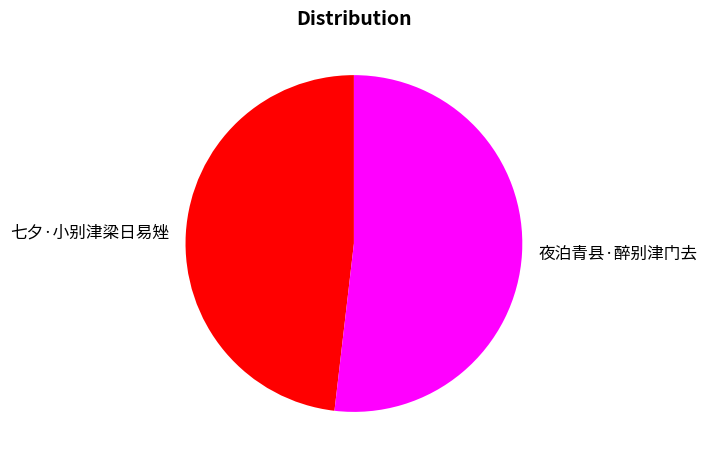

Which slice is the largest?

夜泊青县·醉别津门去